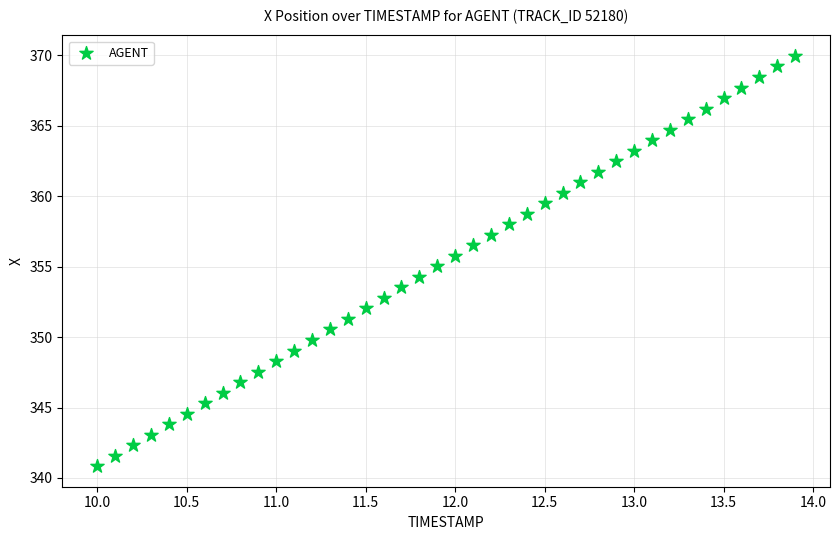

What is the range of Y values (max minus min)?

29.1